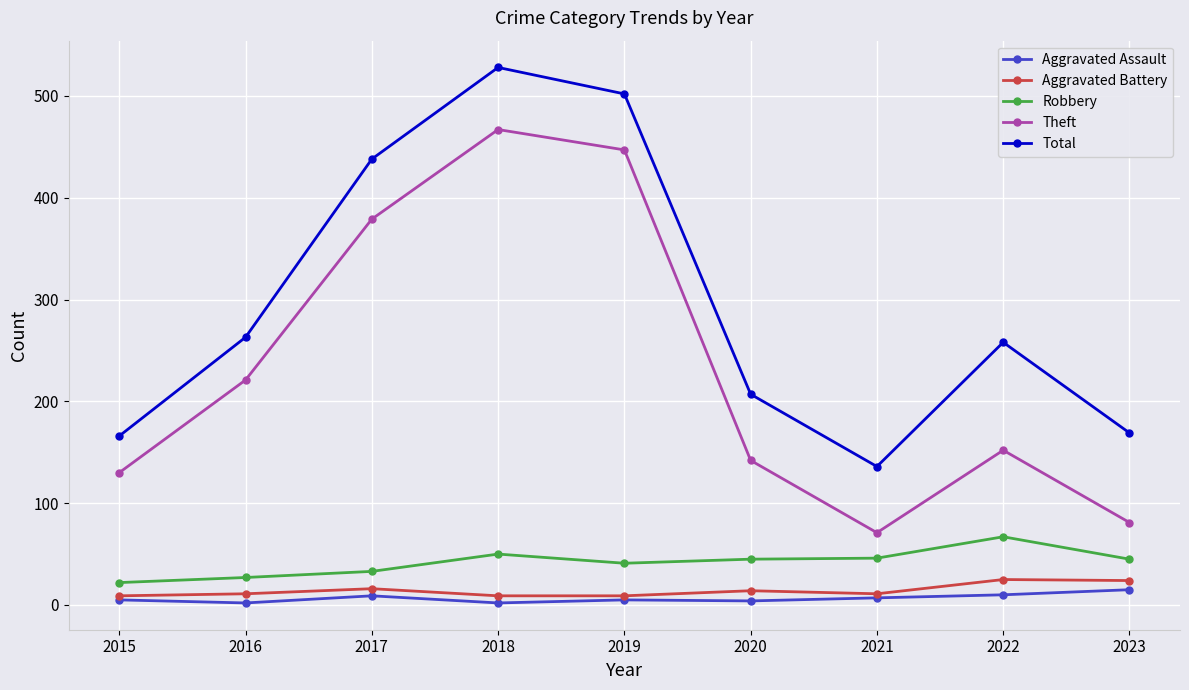

What is the value of the Aggravated Battery point at the 5th from the left?

9